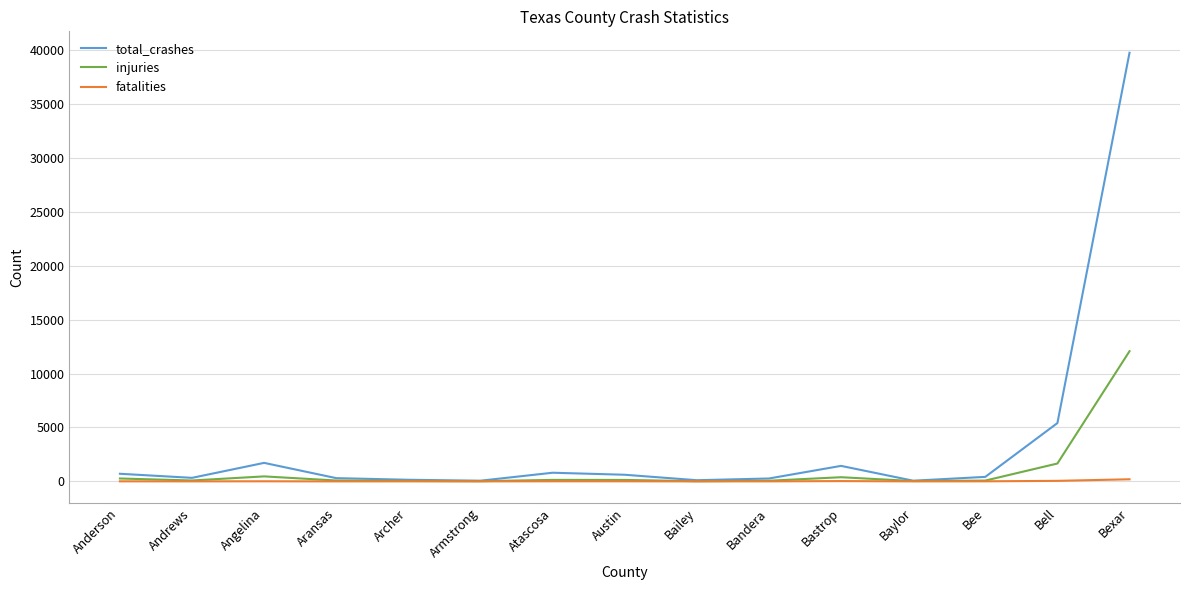

What are all the series names shown in the legend?

total_crashes, injuries, fatalities